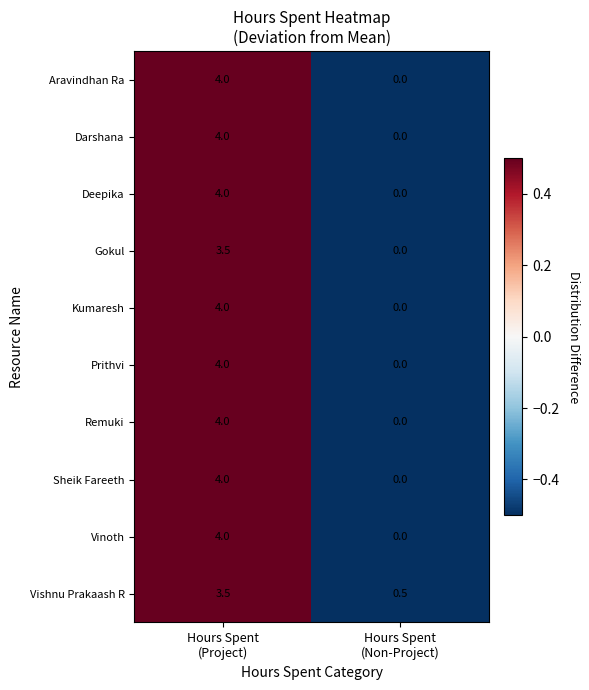

At which category does the chart reach its peak across all series?

Hours Spent
(Project)